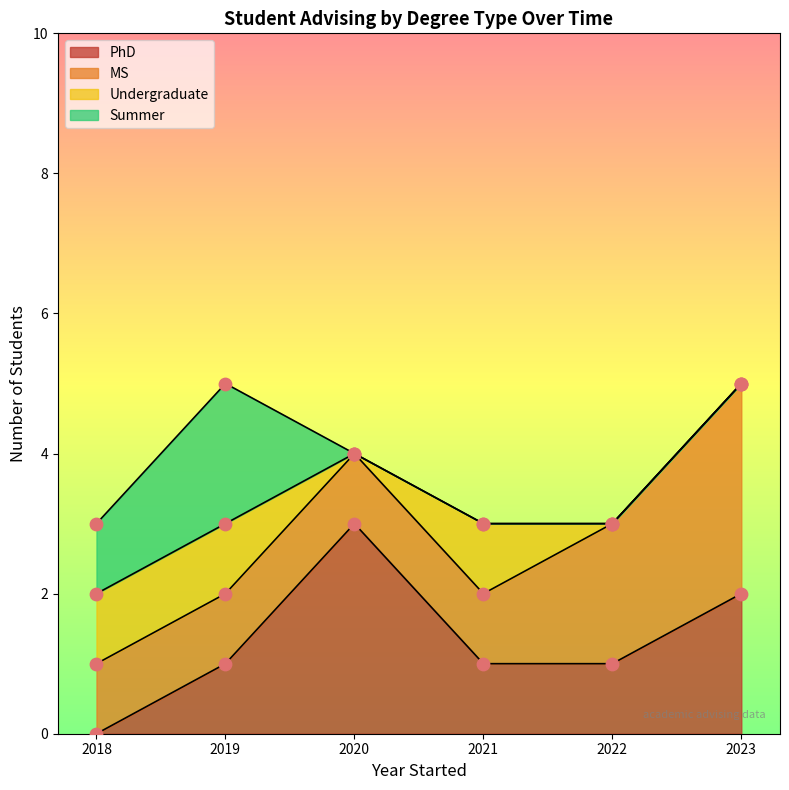

The value of PhD at 2020 is 1. True or false?

False